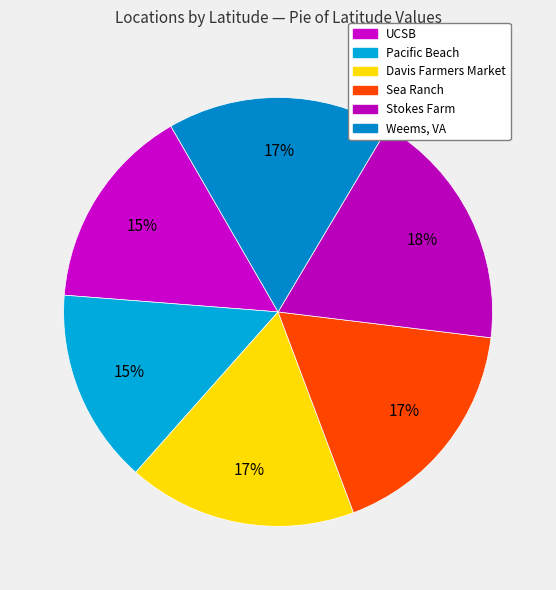

What portion of the pie excludes UCSB?

84.6%